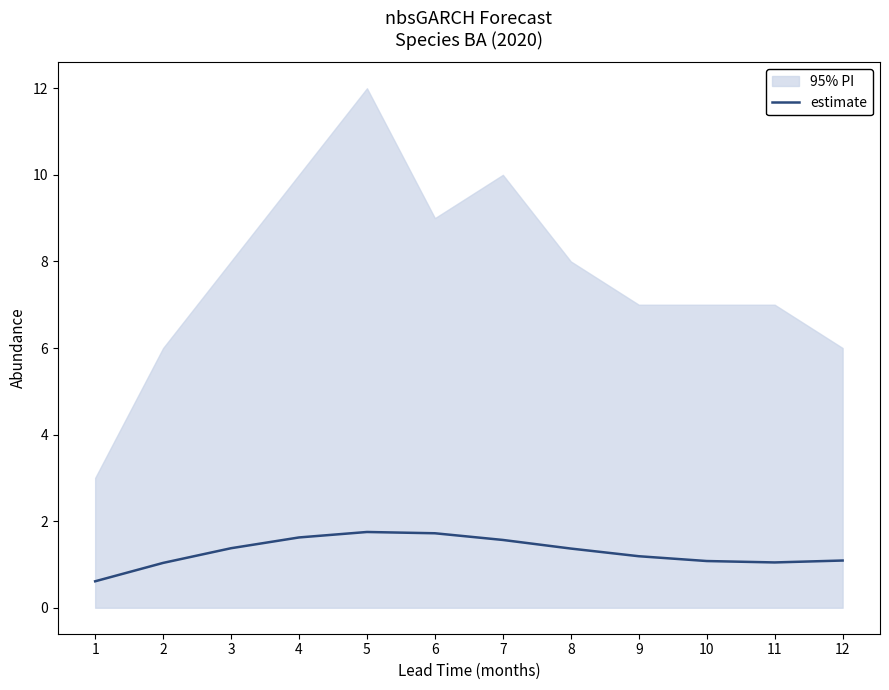

The value at 3 is 0.8. True or false?

False